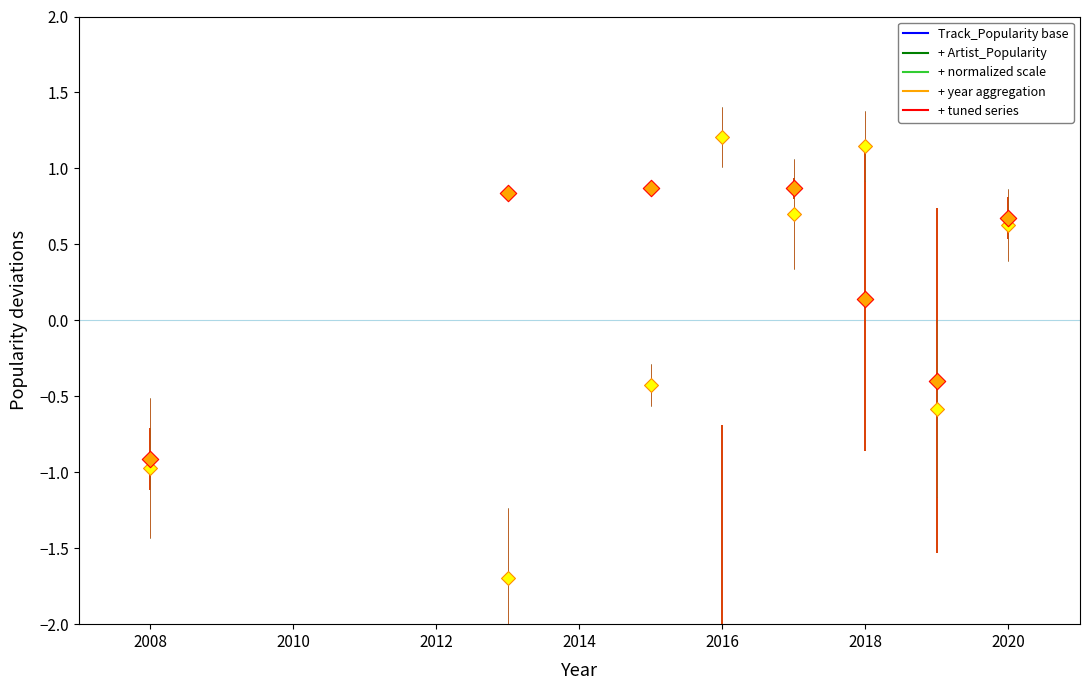

Which series has the largest Y range (max minus min)?

Track_Popularity